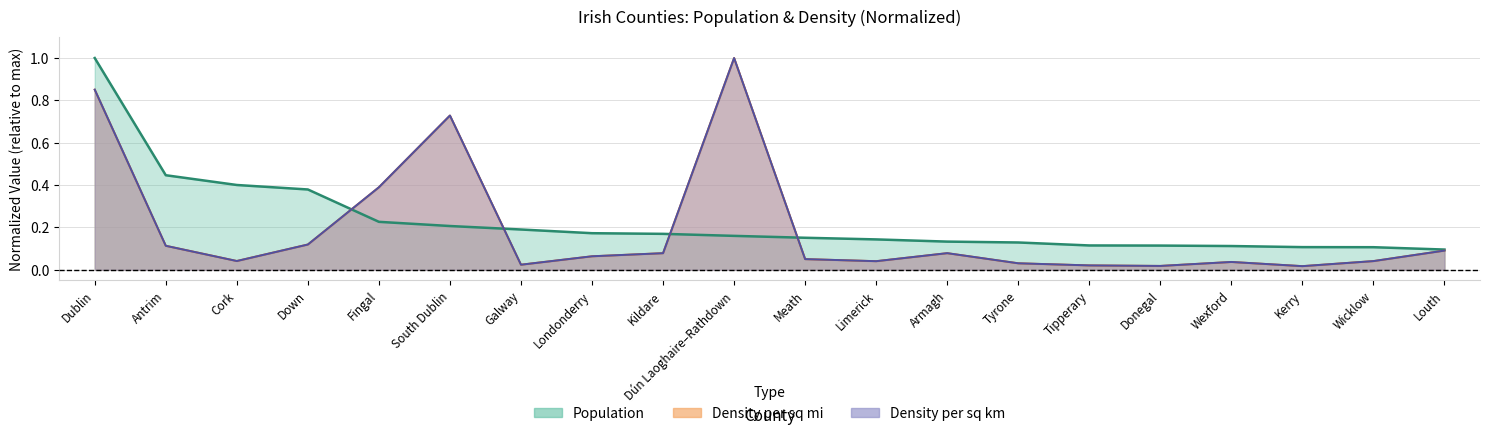

In Density per sq mi, how many points are lower than both neighbors (excluding endpoints)?

5